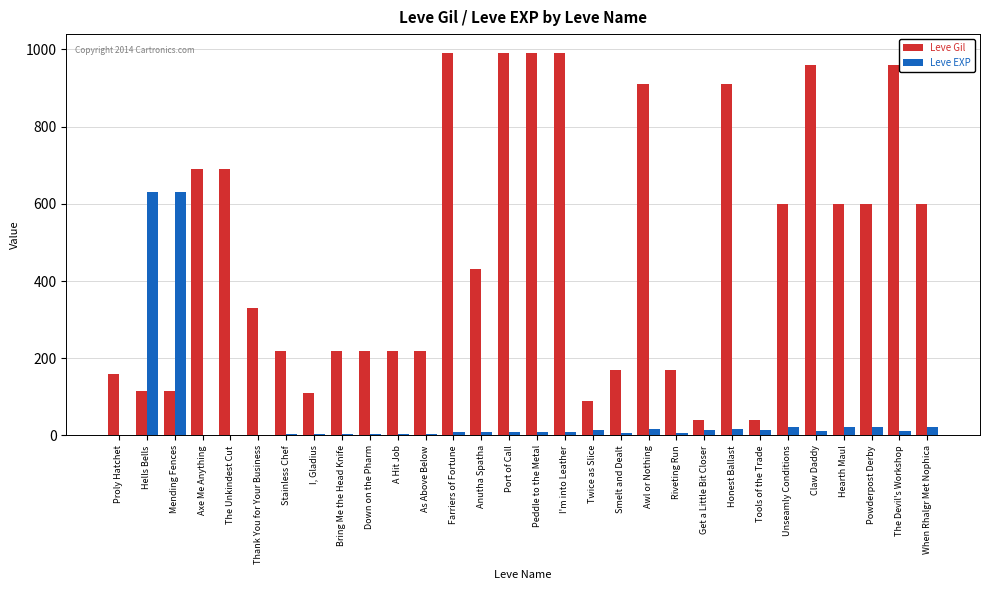

Is the value of Leve EXP at Tools of the Trade greater than the value of Leve Gil at The Unkindest Cut?

No